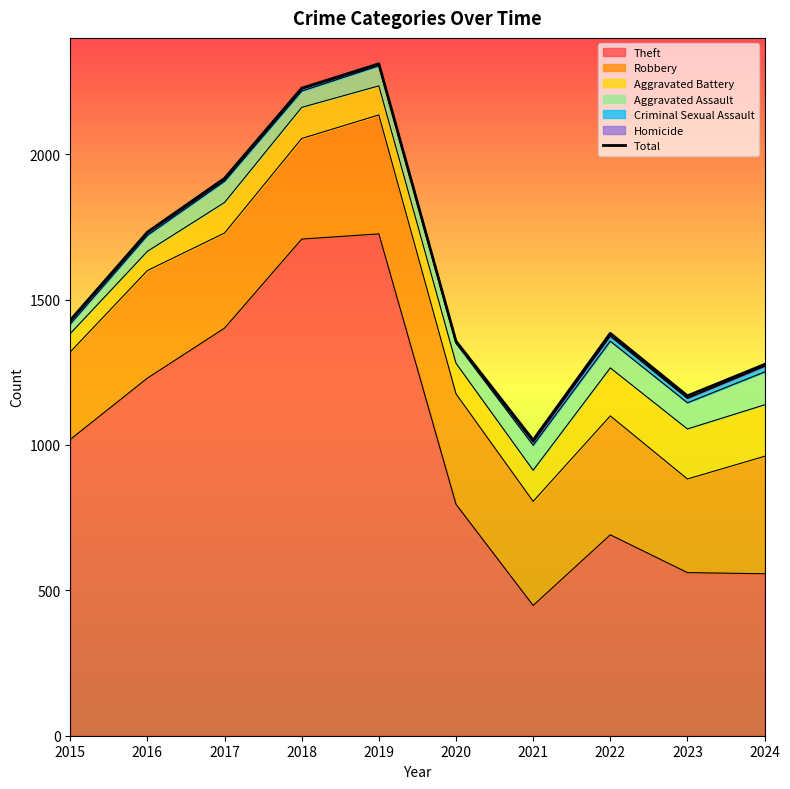

What is the minimum value shown in the chart?

1017